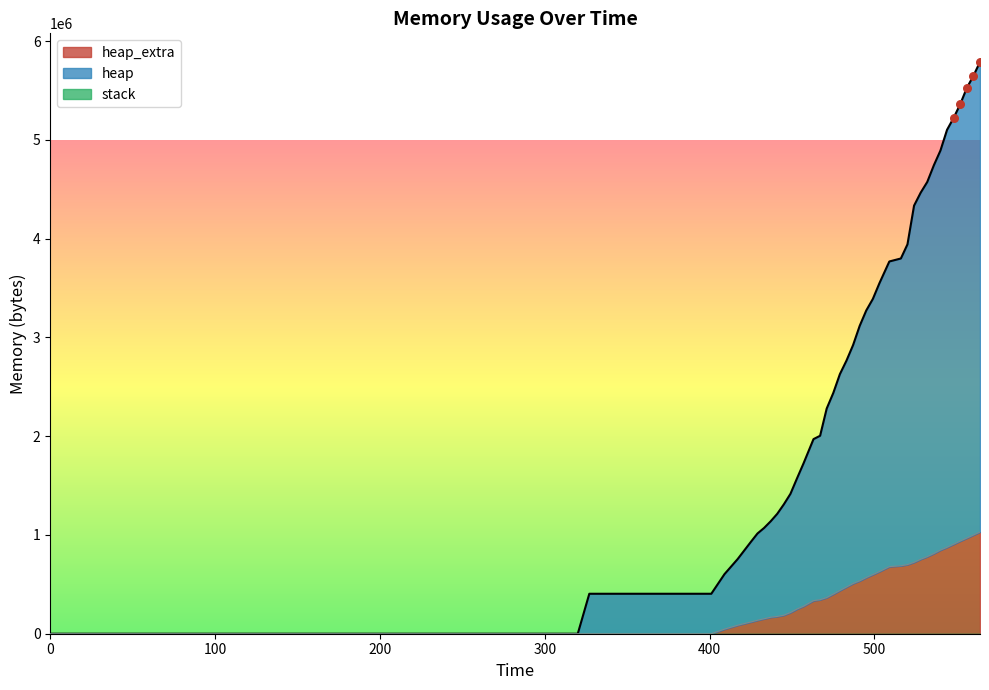

At how many categories does at least one series exceed 2336677?

22